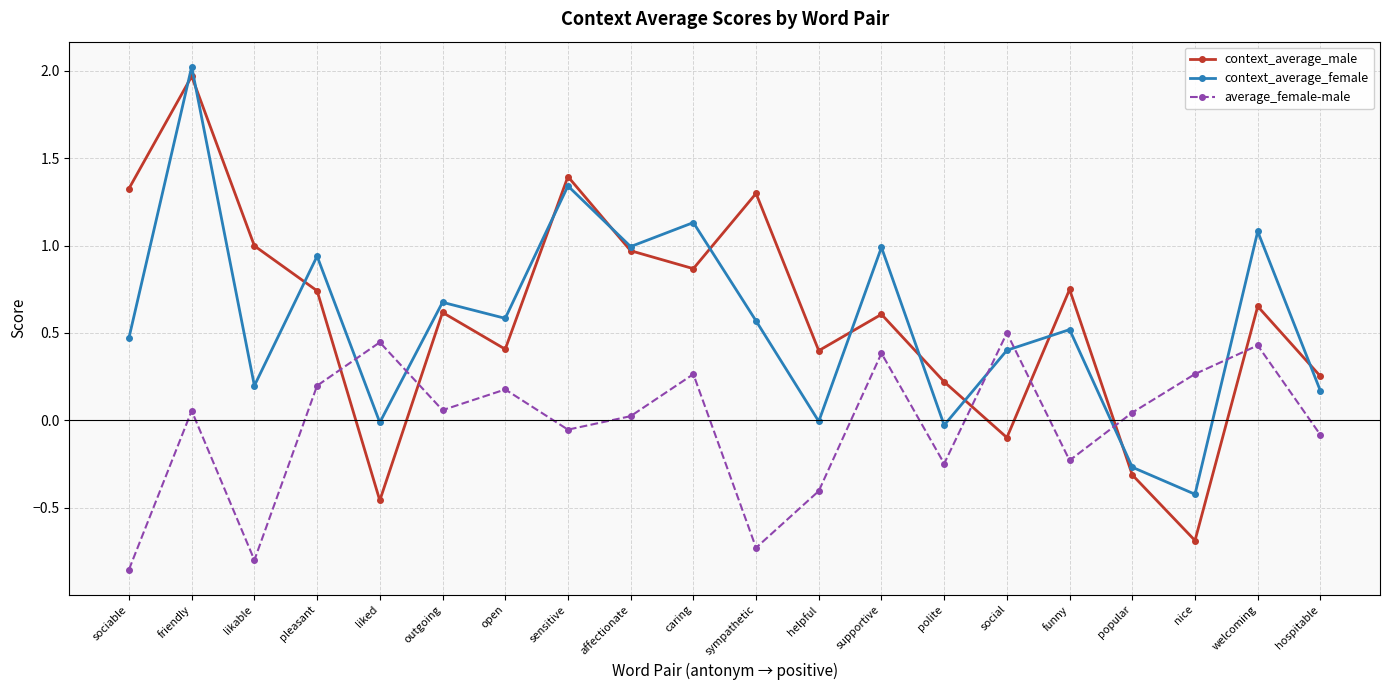

How many negative values does the context_average_male series have?

4